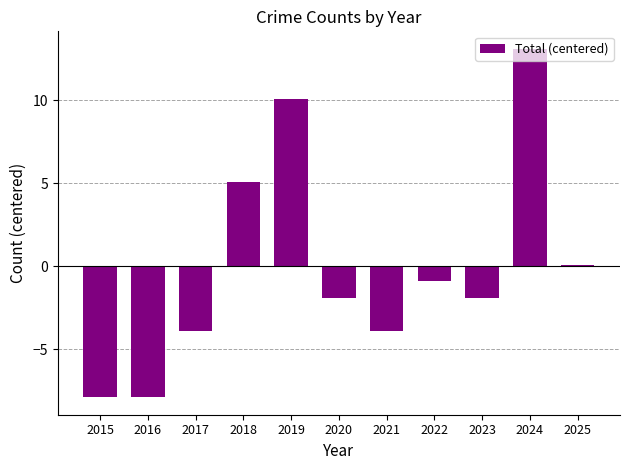

How many distinct data groups are displayed?

1